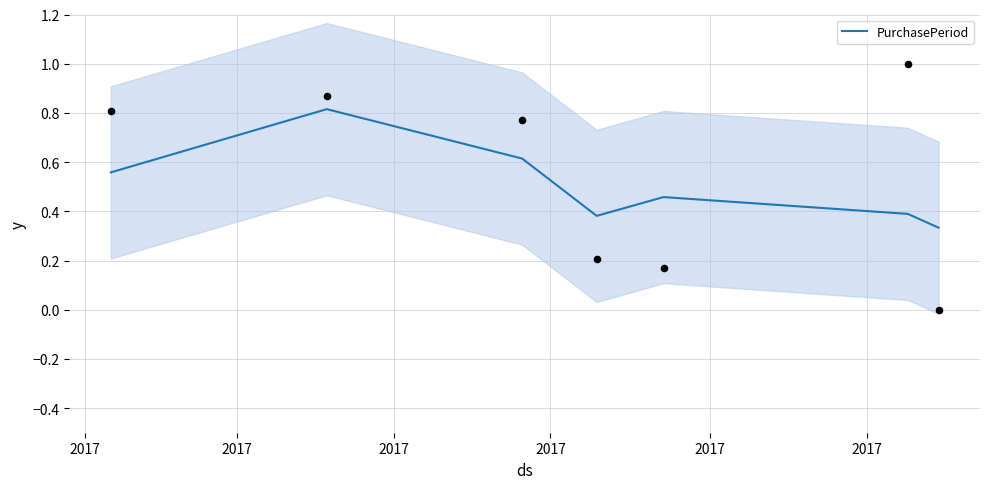

Between 2017 and 2017, which is larger?

2017